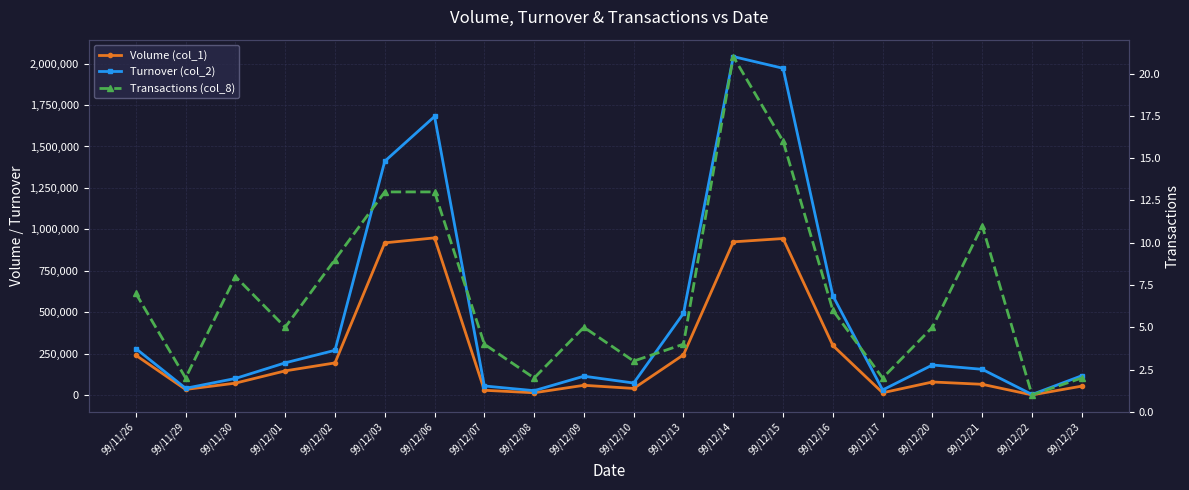

How many interior local valleys does the Turnover (col_2) series have?

5